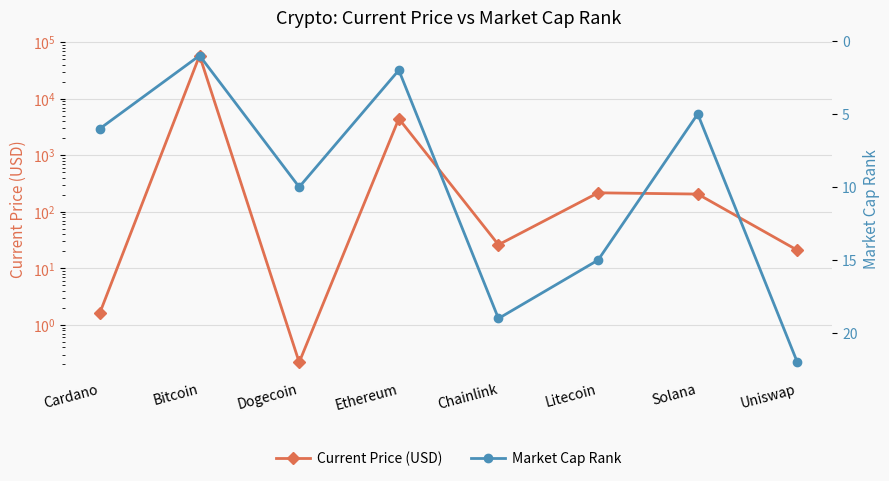

What is the sum of the Market Cap Rank values at Cardano and Litecoin?

21.0